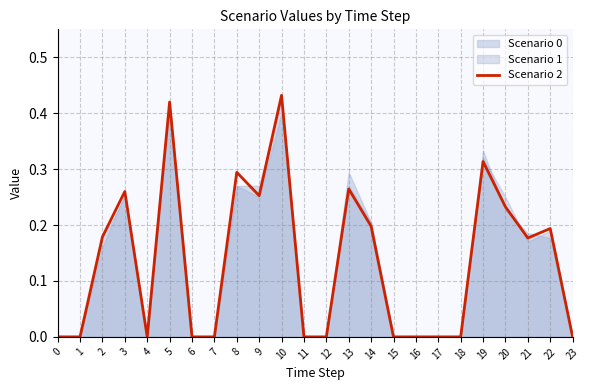

At which category does the data reach its first local valley?

4